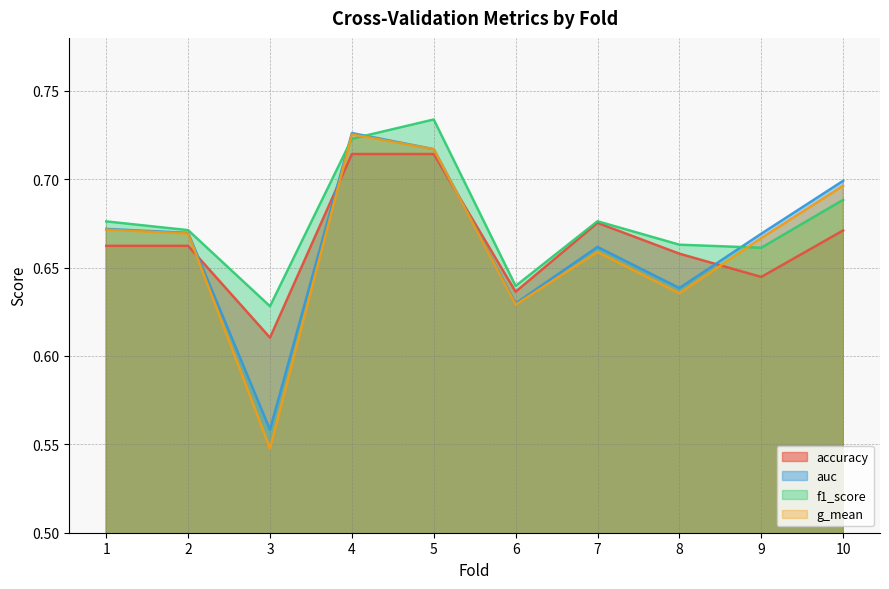

At how many categories does at least one series exceed 0?

10